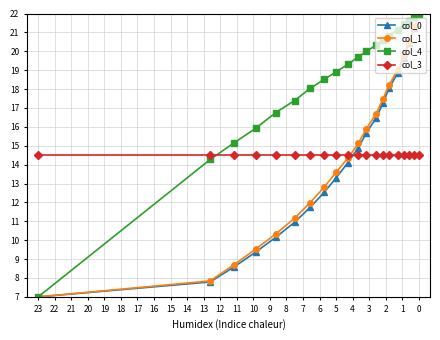

Reading left to right, extract all data points from this chart.

col_0: 7.0	7.8	8.6	9.4	10.2	10.9	11.7	12.5	13.3	14.1	14.9	15.7	16.5	17.3	18.1	18.8	19.6	20.4	21.2	22.0
col_1: 7.0	7.8	8.7	9.5	10.3	11.2	12.0	12.8	13.6	14.3	15.1	15.9	16.7	17.5	18.2	19.0	19.7	20.5	21.3	22.0
col_4: 7.0	14.3	15.1	15.9	16.8	17.4	18.0	18.5	18.9	19.3	19.7	20.0	20.3	20.6	20.8	21.2	21.4	21.6	21.8	22.0
col_3: 14.5	14.5	14.5	14.5	14.5	14.5	14.5	14.5	14.5	14.5	14.5	14.5	14.5	14.5	14.5	14.5	14.5	14.5	14.5	14.5